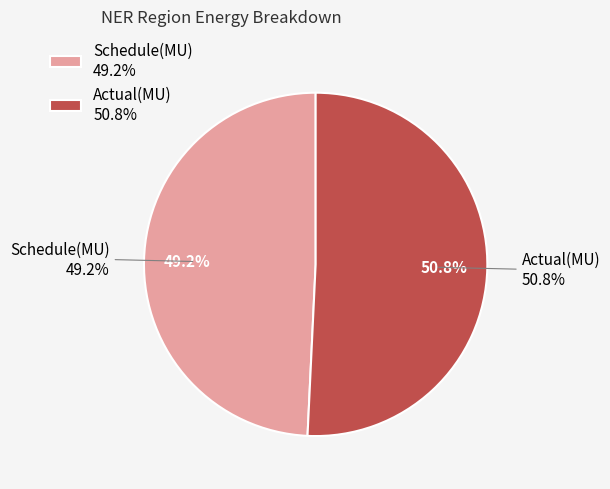

Is the sum of Schedule(MU) and Actual(MU) greater than half?

Yes